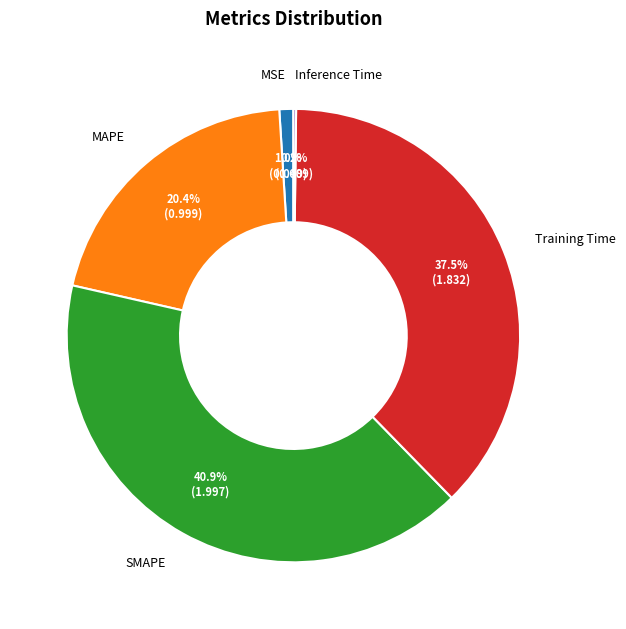

What is the largest slice in the pie chart?

SMAPE